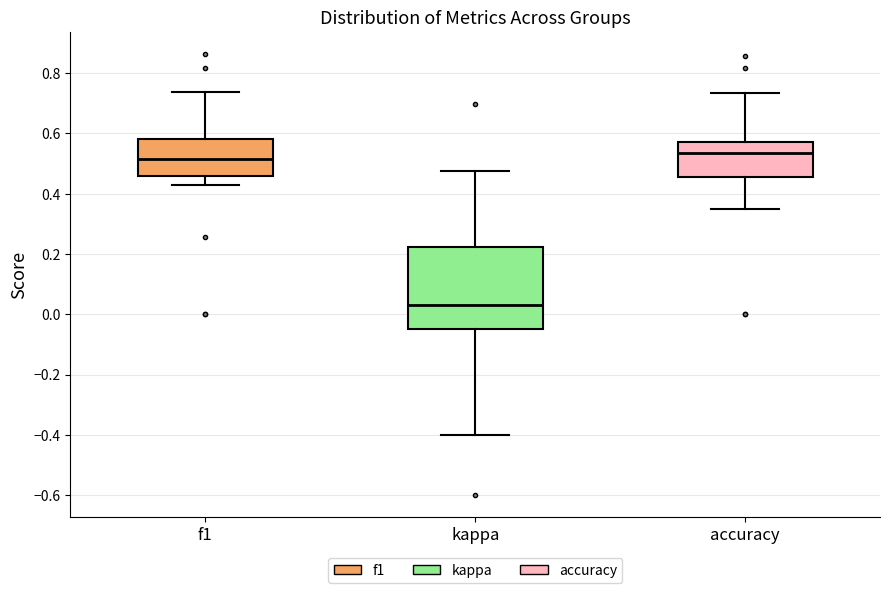

Where does the lower whisker of the box for accuracy end on the y-axis? The values are not printed on the chart, so give them approximately, as read against the axis.

0.36